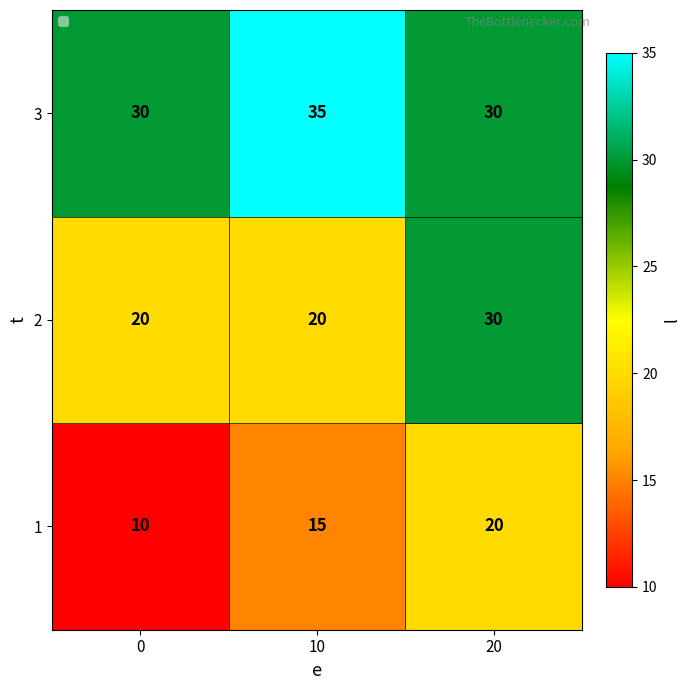

Which series has the largest total across all categories?

3